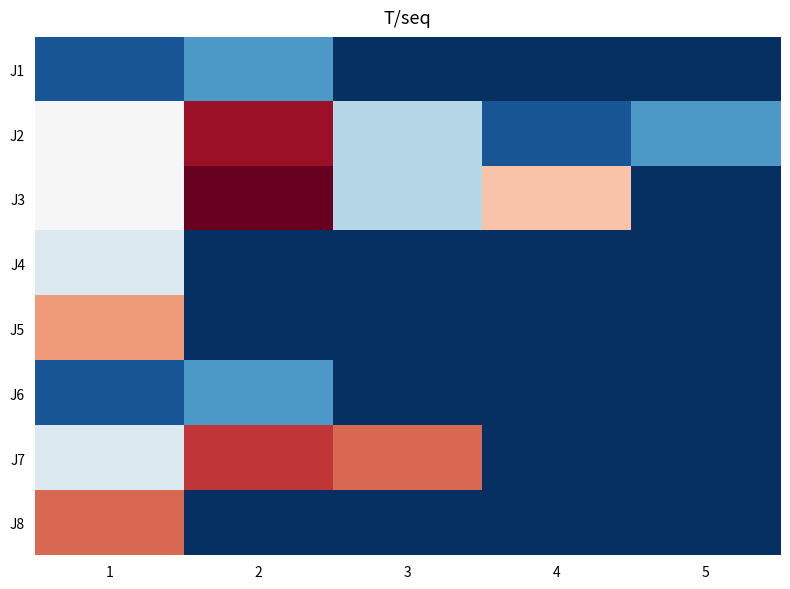

Count the number of data series in this chart.

8